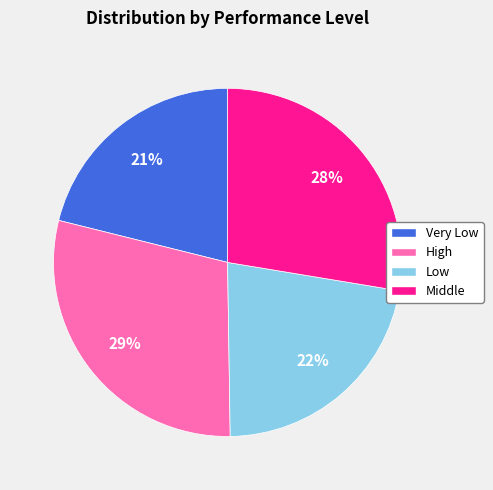

To the nearest percent, what is the combined percentage of Very Low and Low?

43%